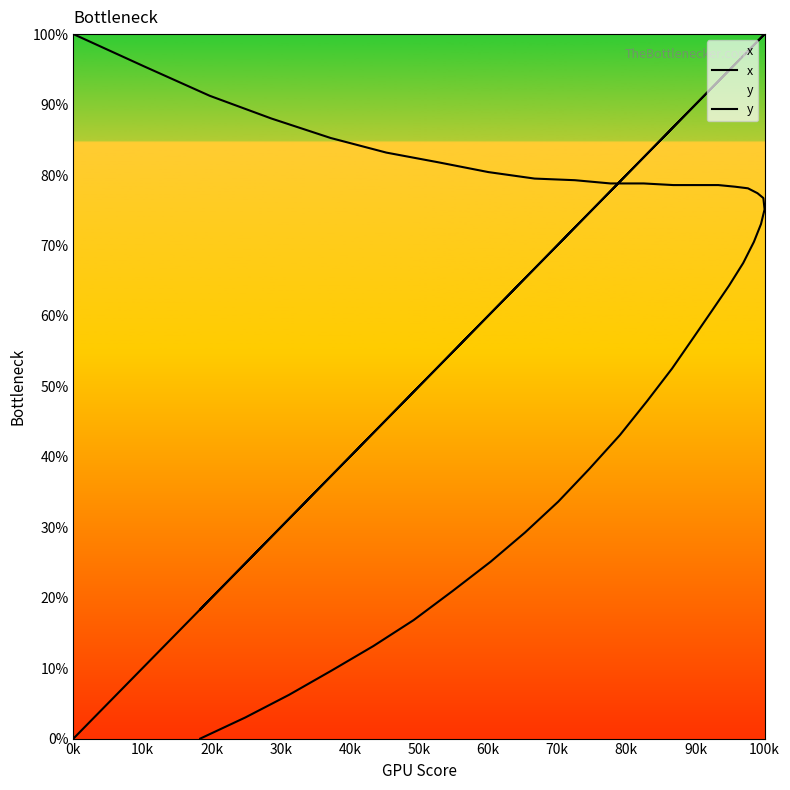

True or false: x has more than 1 points higher than both neighbors.

False